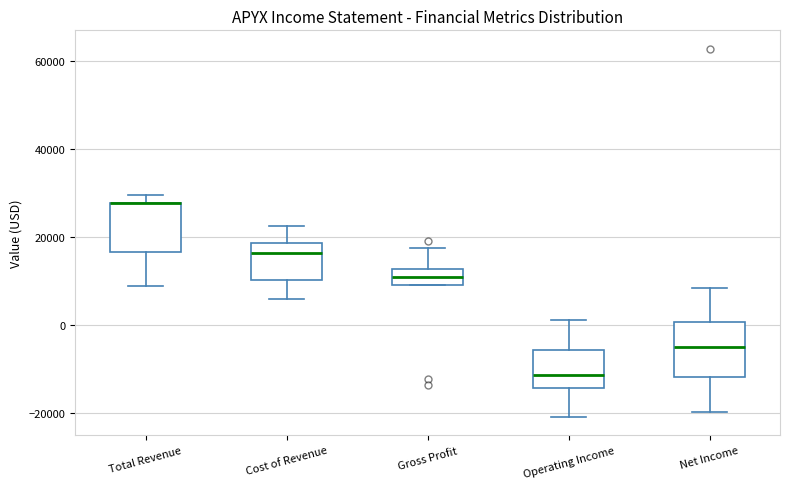

Reading left to right, read every box against the y-axis: the position of its median line, the range the box covers, and the ends of its whiskers. The values are not printed on the chart, so give them approximately, as read against the axis.

Total Revenue: median 28000 (drawn on the box's upper edge), box 16000 to 28000, whiskers 8000 to 30000
Cost of Revenue: median 16000, box 10000 to 18000, whiskers 6000 to 22000
Gross Profit: median 10000 (inside the box), box 10000 to 12000, whiskers 10000 to 18000
Operating Income: median -12000, box -14000 to -6000, whiskers -20000 to 2000
Net Income: median -6000, box -12000 to 0, whiskers -20000 to 8000